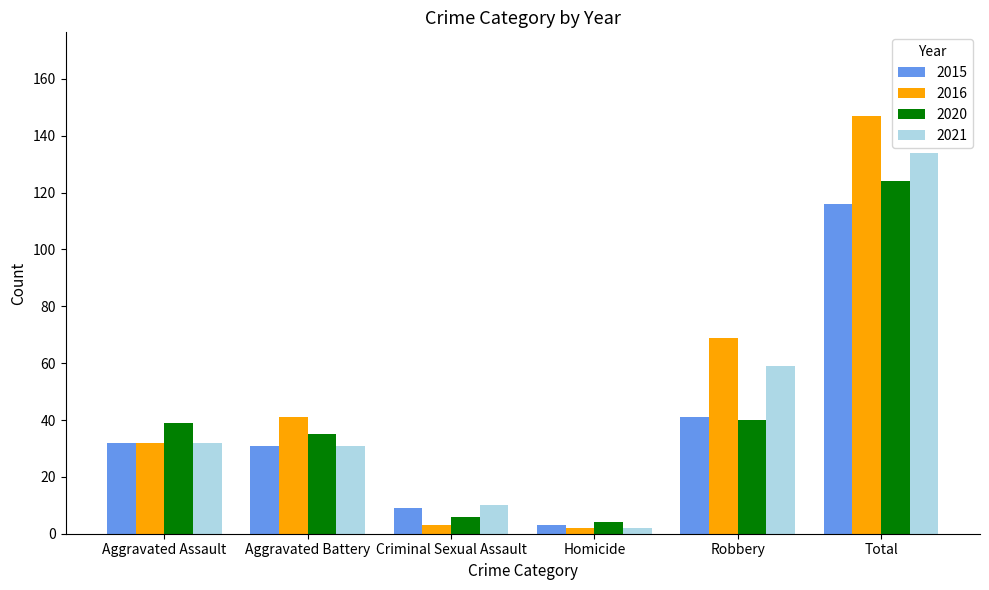

At which label is 2016 closest to 74?

Robbery